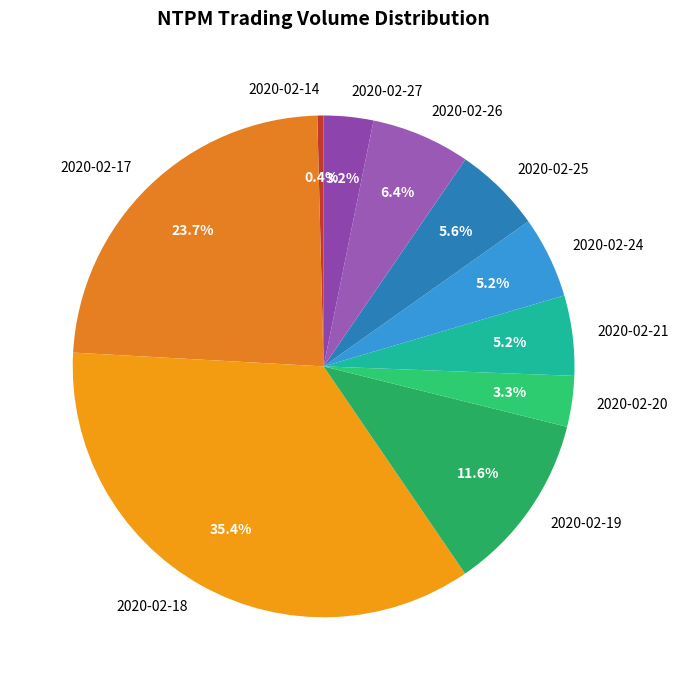

What is the ratio of the value at 2020-02-20 to the value at 2020-02-21?

0.6